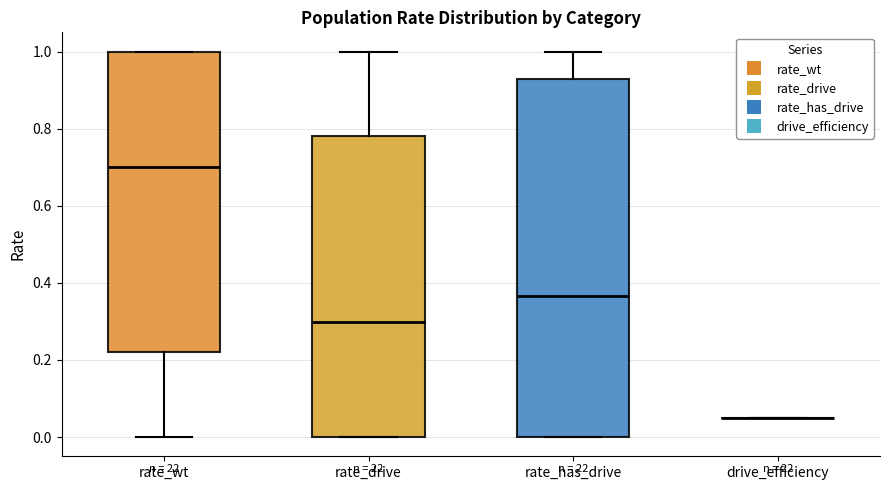

Reading left to right, transcribe this box plot: for each box, give where its median line is, the range the box spans, and where its two whiskers end, as read against the y-axis. The values are not printed on the chart, so give them approximately, as read against the axis.

rate_wt: median 0.70, box 0.22 to 1.00, whiskers 0.00 to 1.00
rate_drive: median 0.30, box 0.00 to 0.78, whiskers 0.00 to 1.00
rate_has_drive: median 0.36, box 0.00 to 0.92, whiskers 0.00 to 1.00
drive_efficiency: box collapsed to a line at 0.06, whiskers 0.06 to 0.06